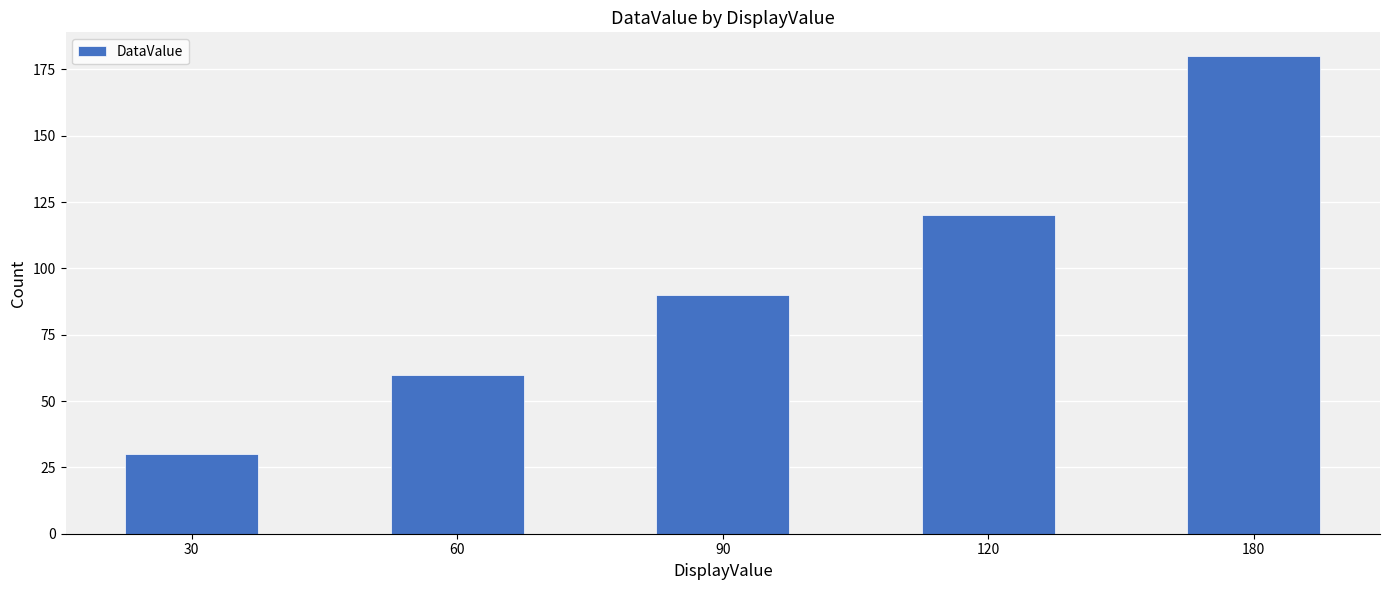

What is the change in value from 30 to 180?

+150